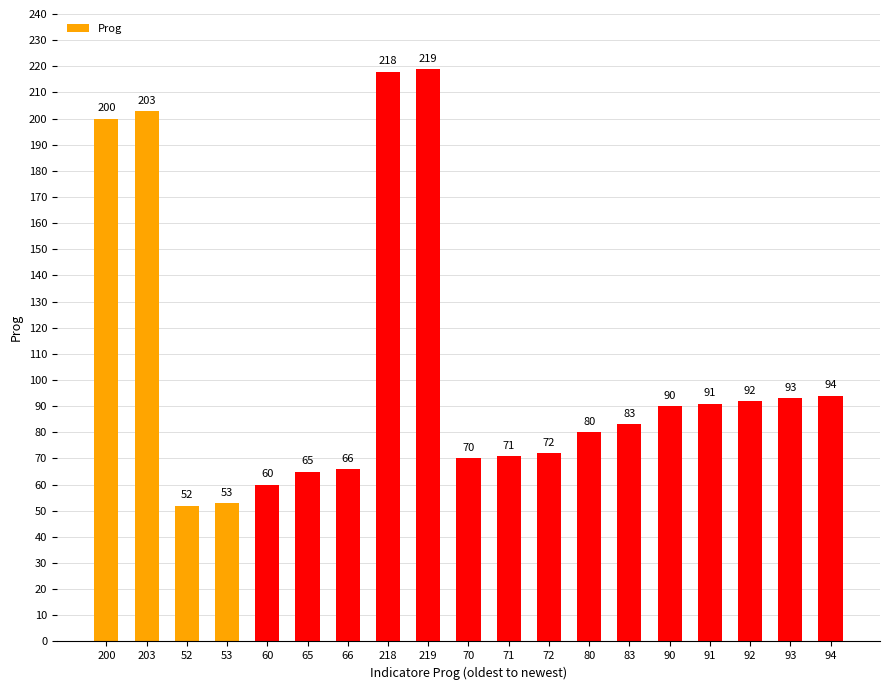

What is the minimum value shown in the chart?

52